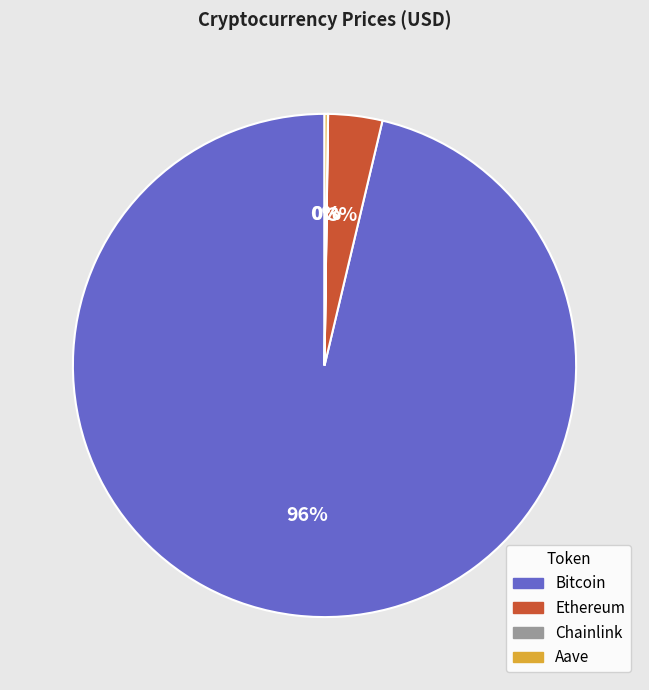

To the nearest percent, what is the average slice percentage?

25%